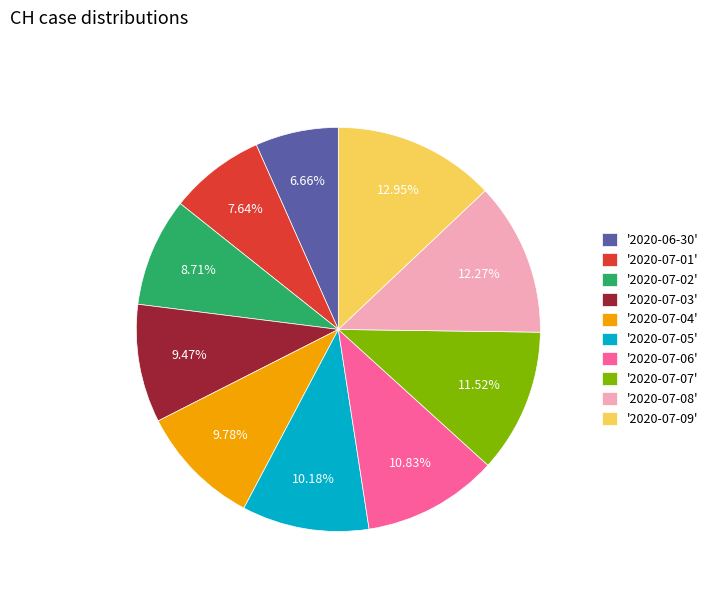

Is there any slice that represents more than half of the pie?

No